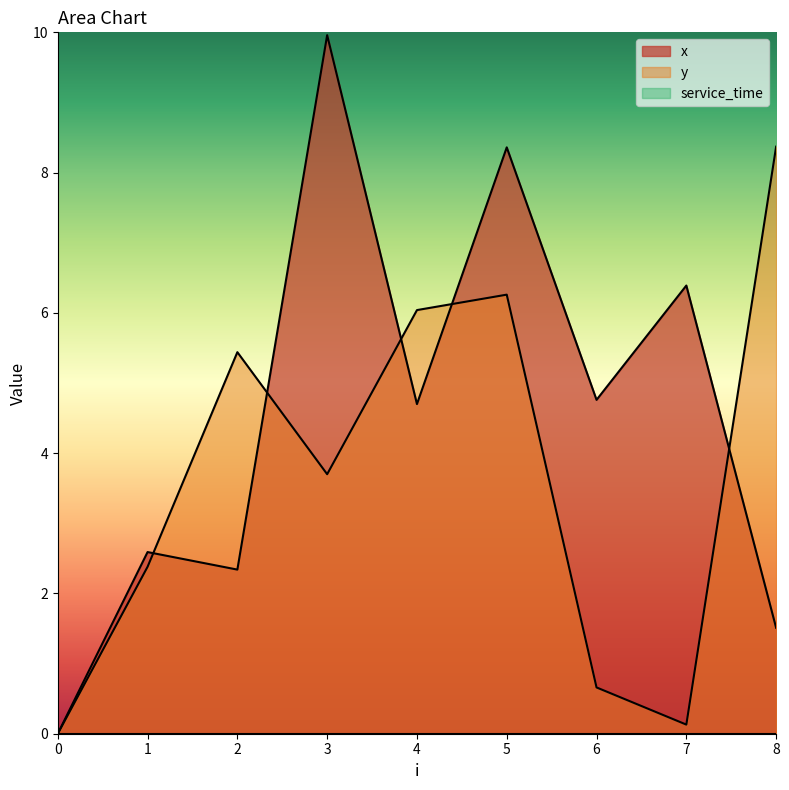

Which category has the highest value in the x series?

3